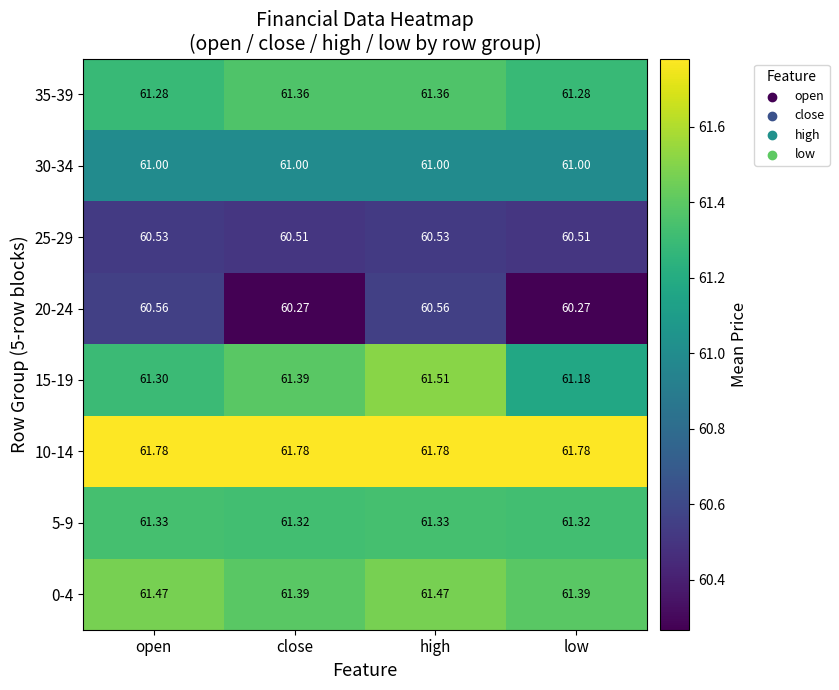

Is the value of 25-29 at low greater than the value of 30-34 at low?

No